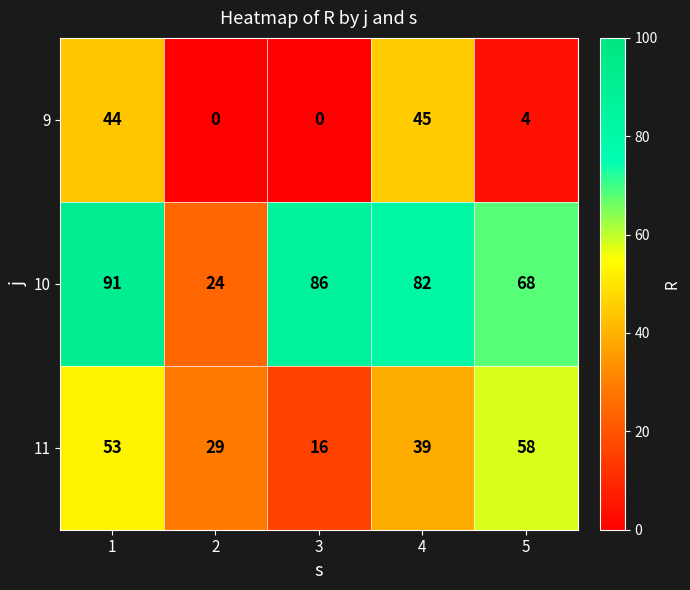

Which series has the largest range (max minus min)?

10